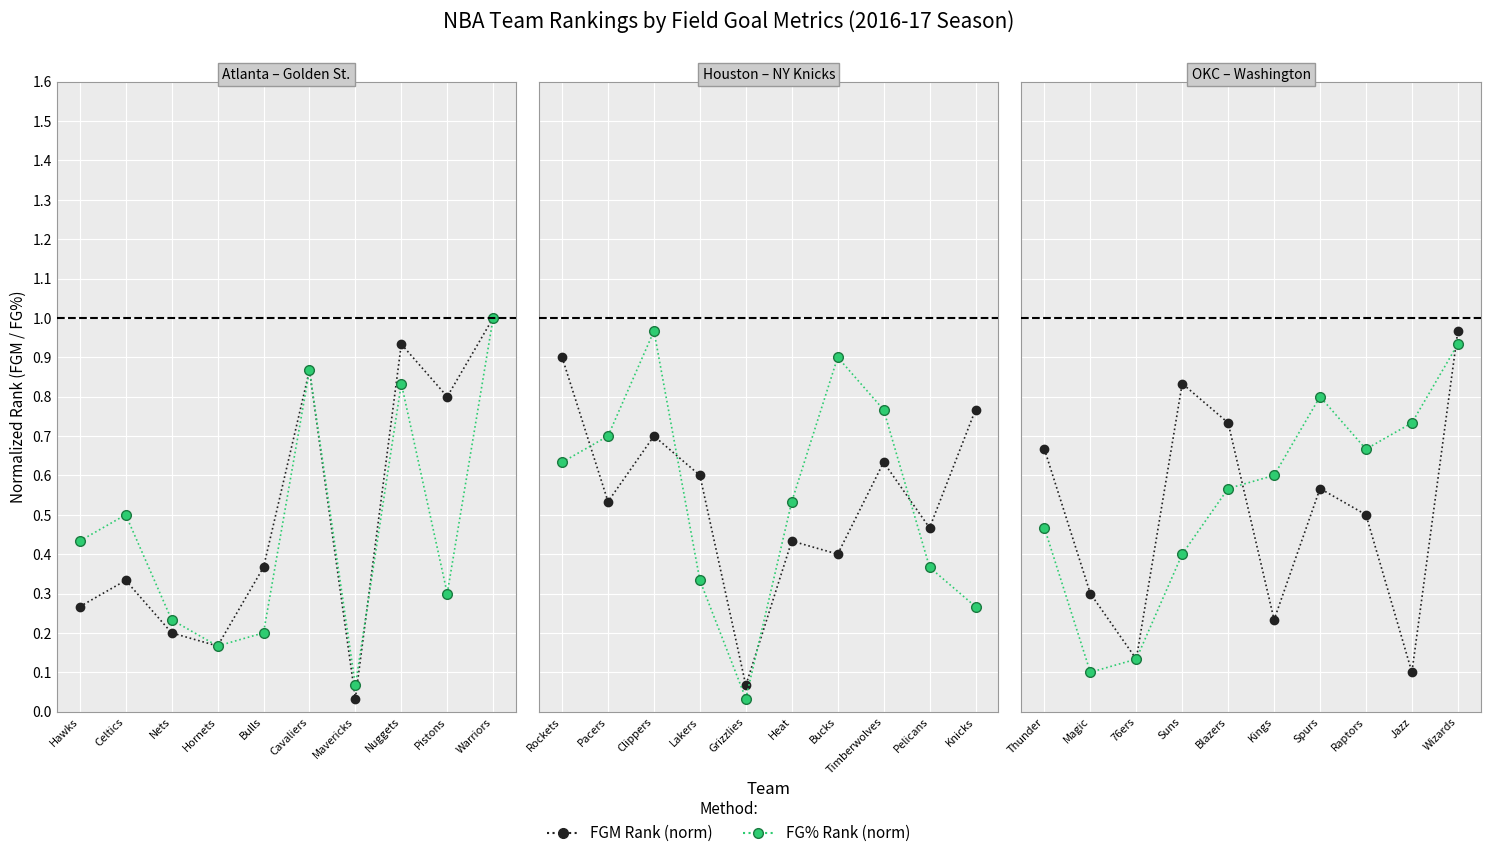

Which label corresponds to the largest value in the chart?

Wizards